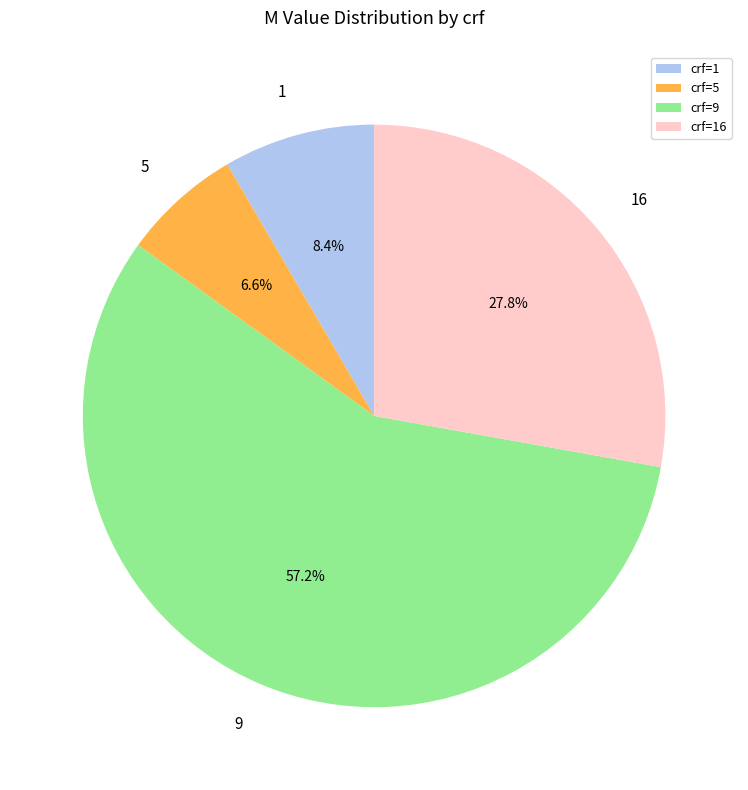

Which slice is the largest?

crf=9